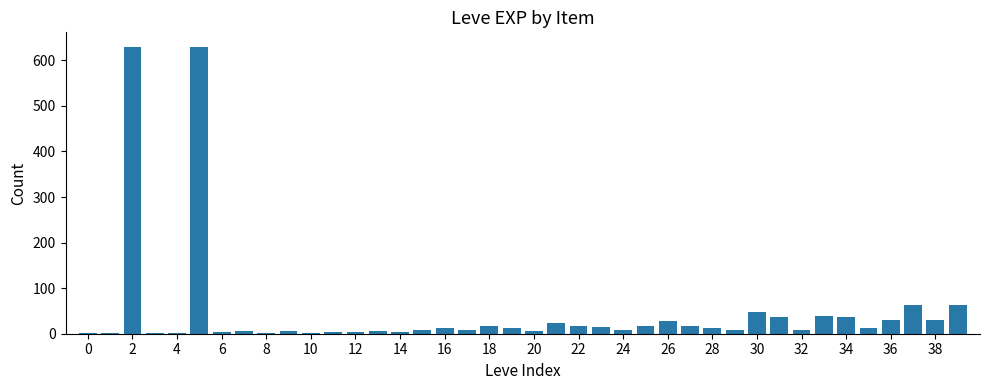

What is the sum of all values?

1881